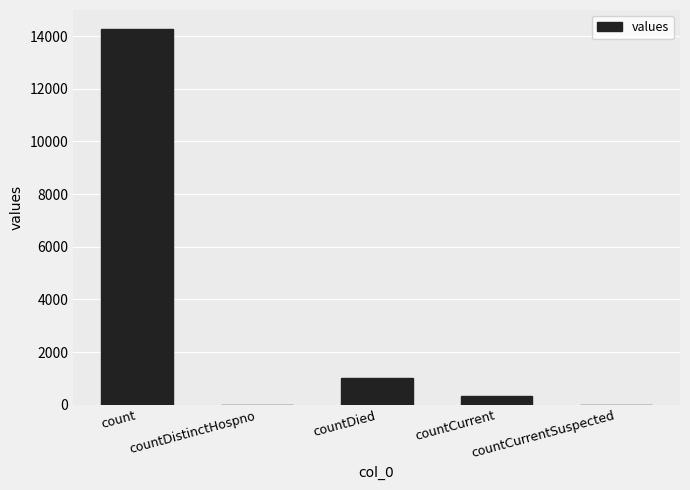

What is the ratio of the value at count to the value at countDied?

14.0